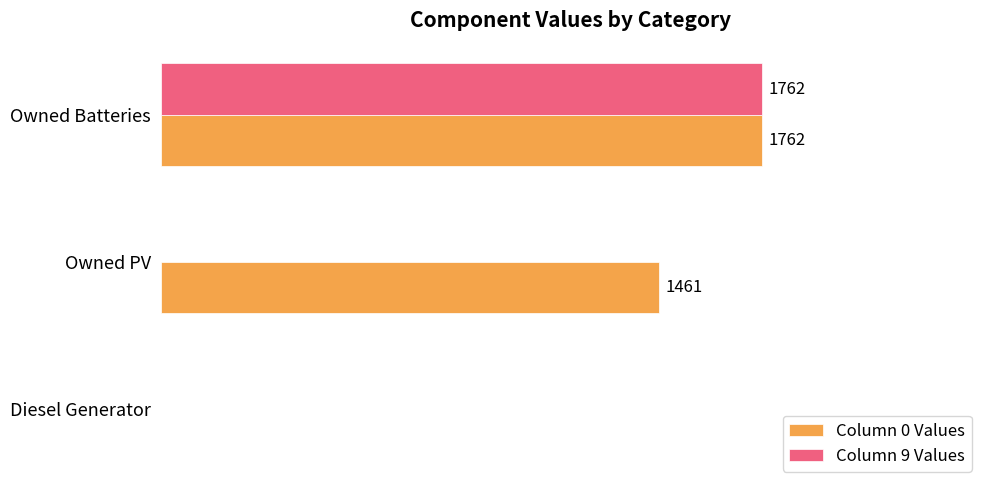

At which label is Column 0 Values closest to 881?

Owned PV